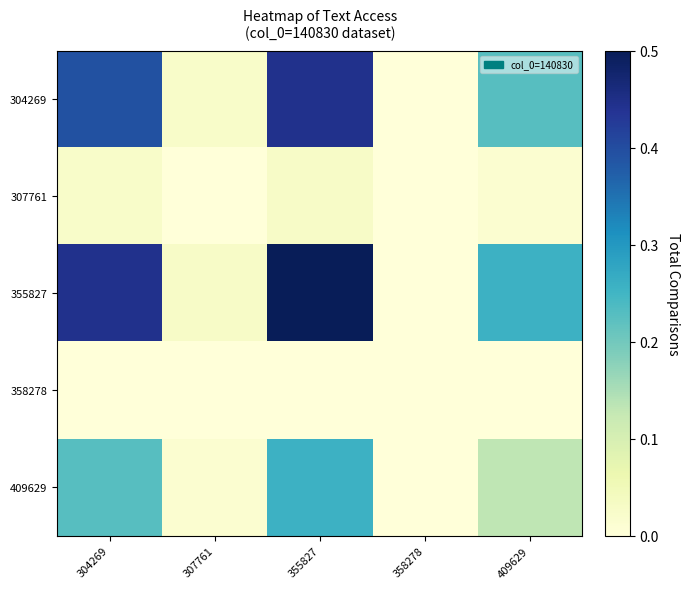

Which has a higher value, 304269 or 307761?

304269